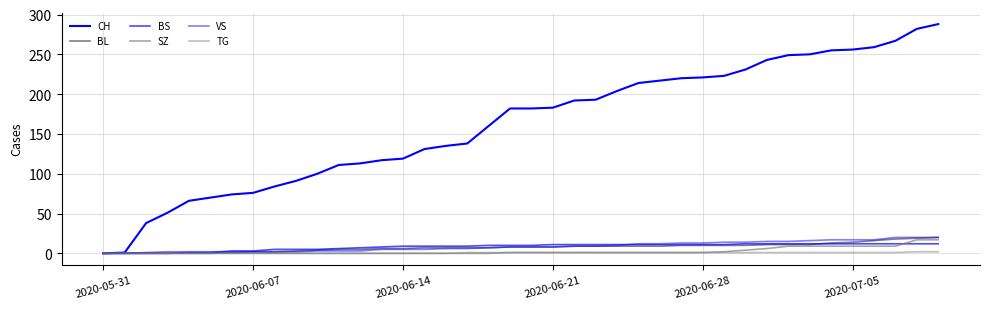

Where is SZ nearest to the value 8?

32